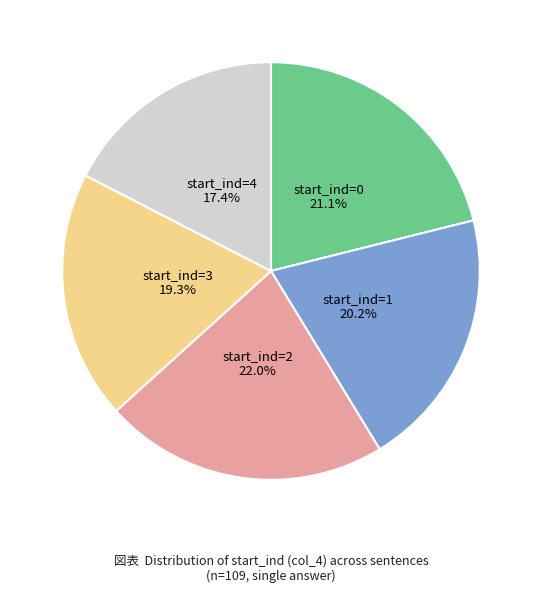

Is there a majority slice in this chart?

No